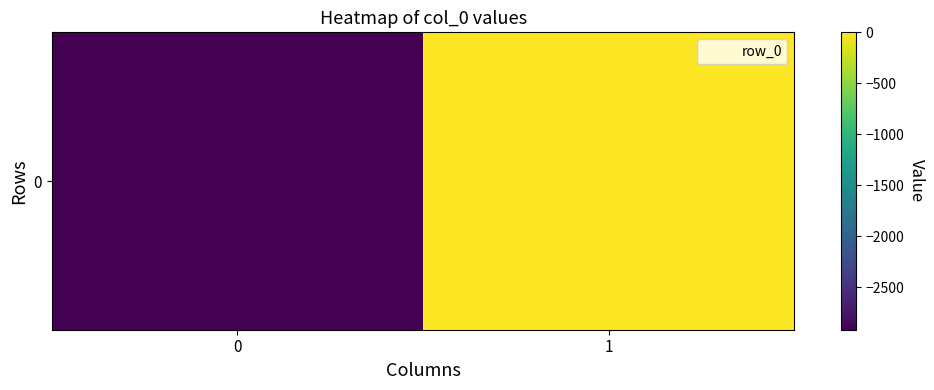

Reading left to right, what are all the values shown in this chart?

0=-2914	1=0